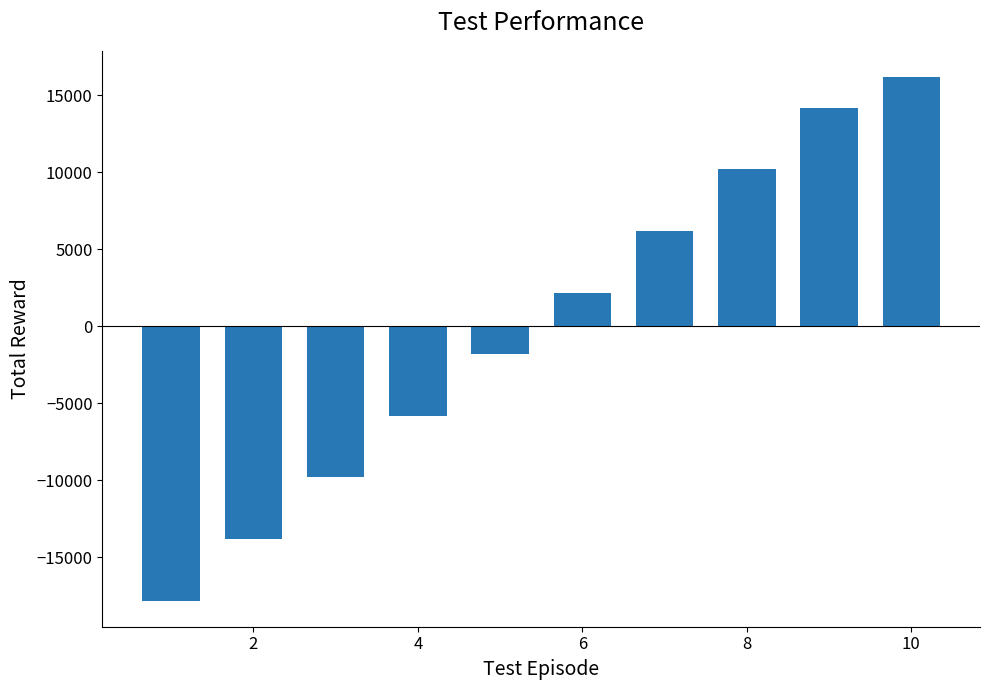

What is the smallest value displayed?

-17800